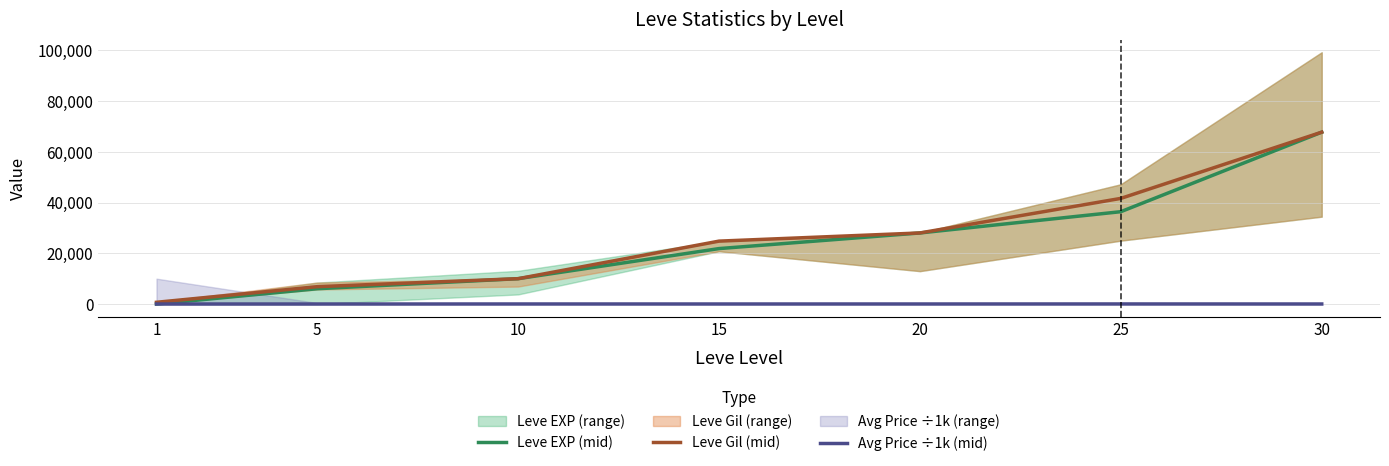

What is the average value of the Leve Gil (mid) series?

25668.6